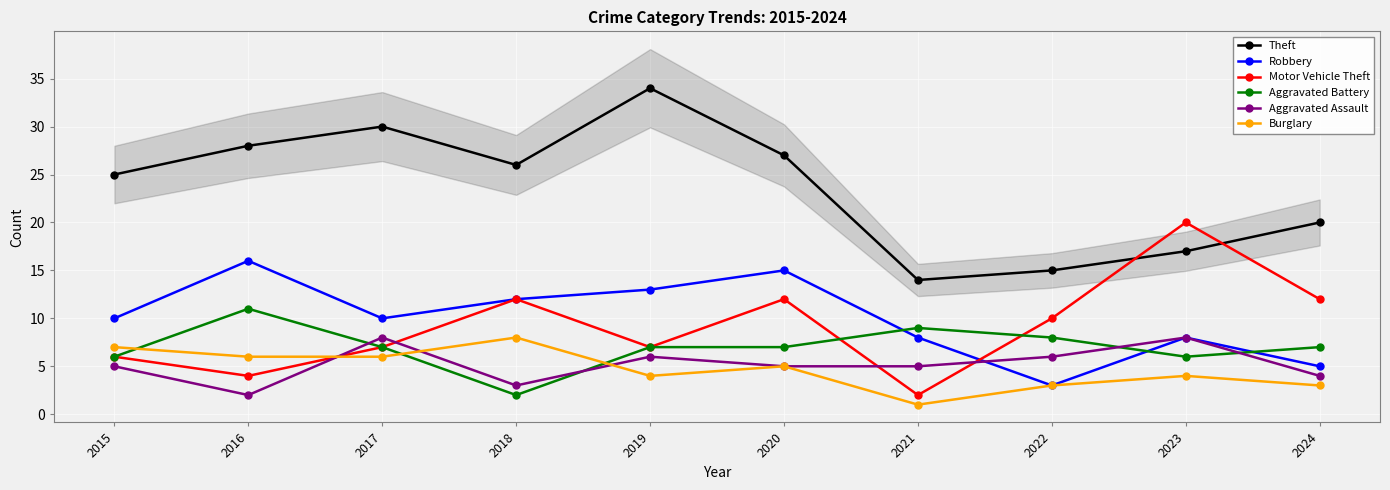

What is the sum of all Theft values?

236